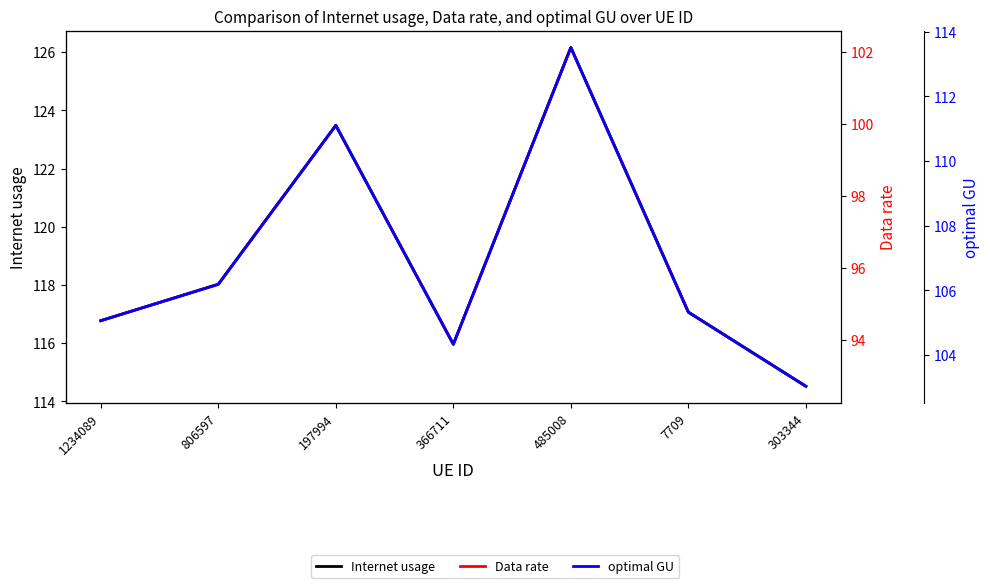

At which label does Data rate reach its minimum?

303344